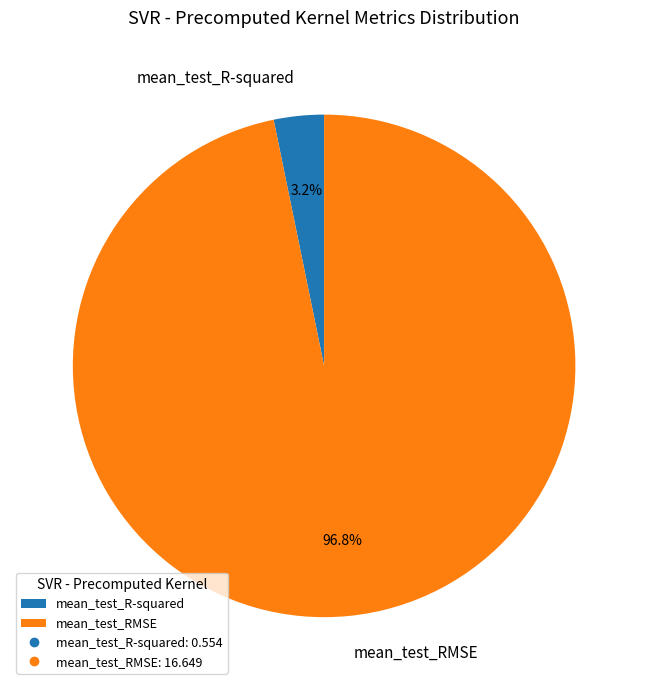

Is there a majority slice in this chart?

Yes